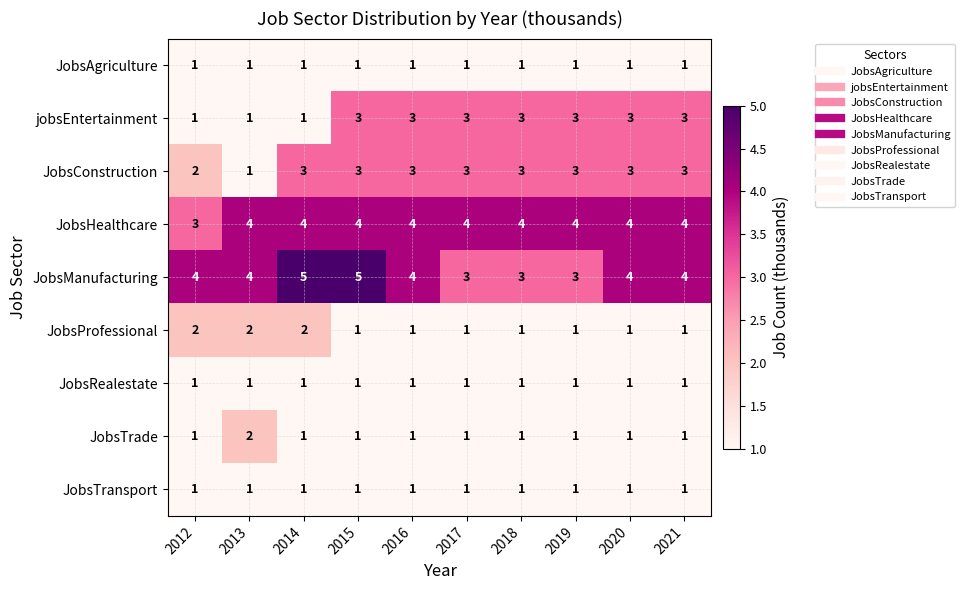

What is the sum of all JobsManufacturing values?

39